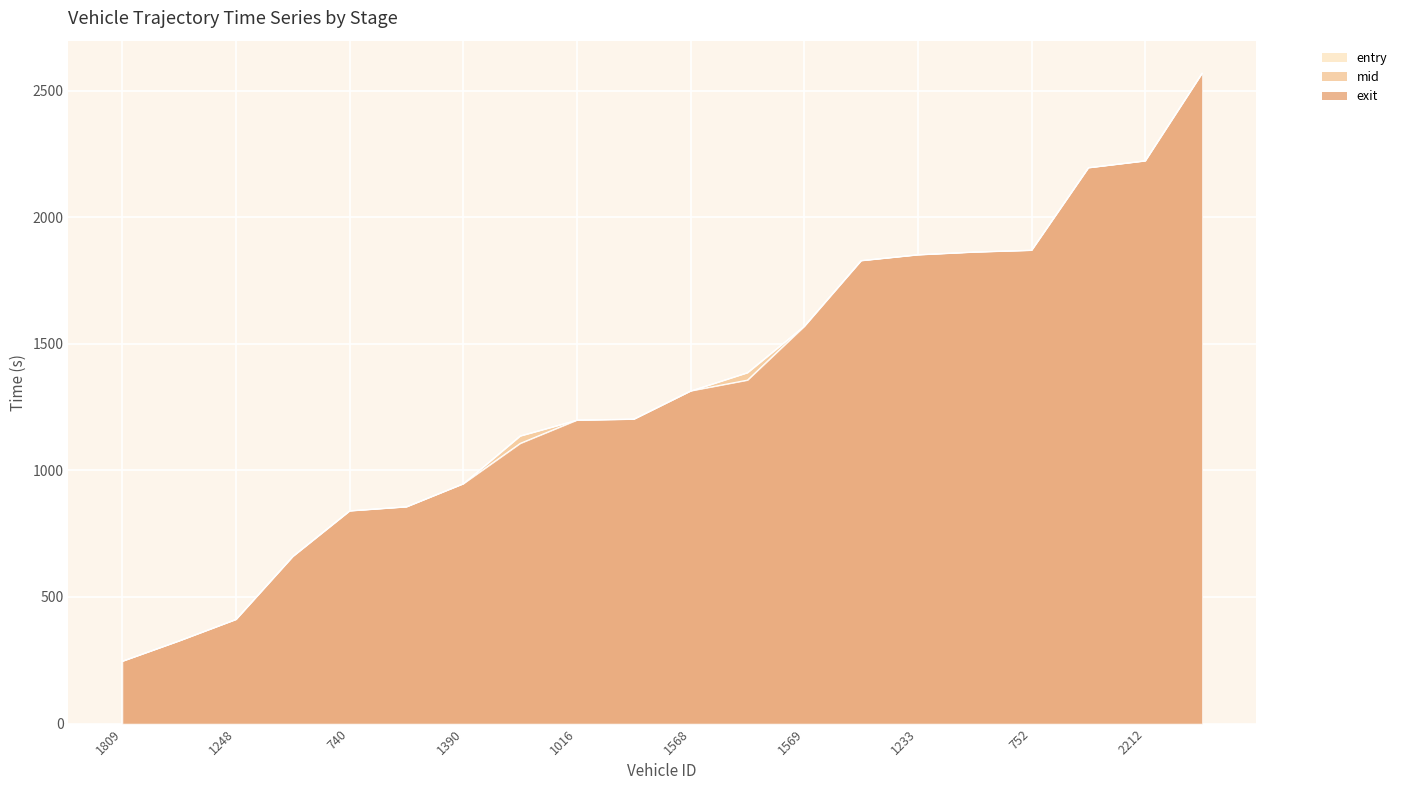

What position from the left is 756?

12